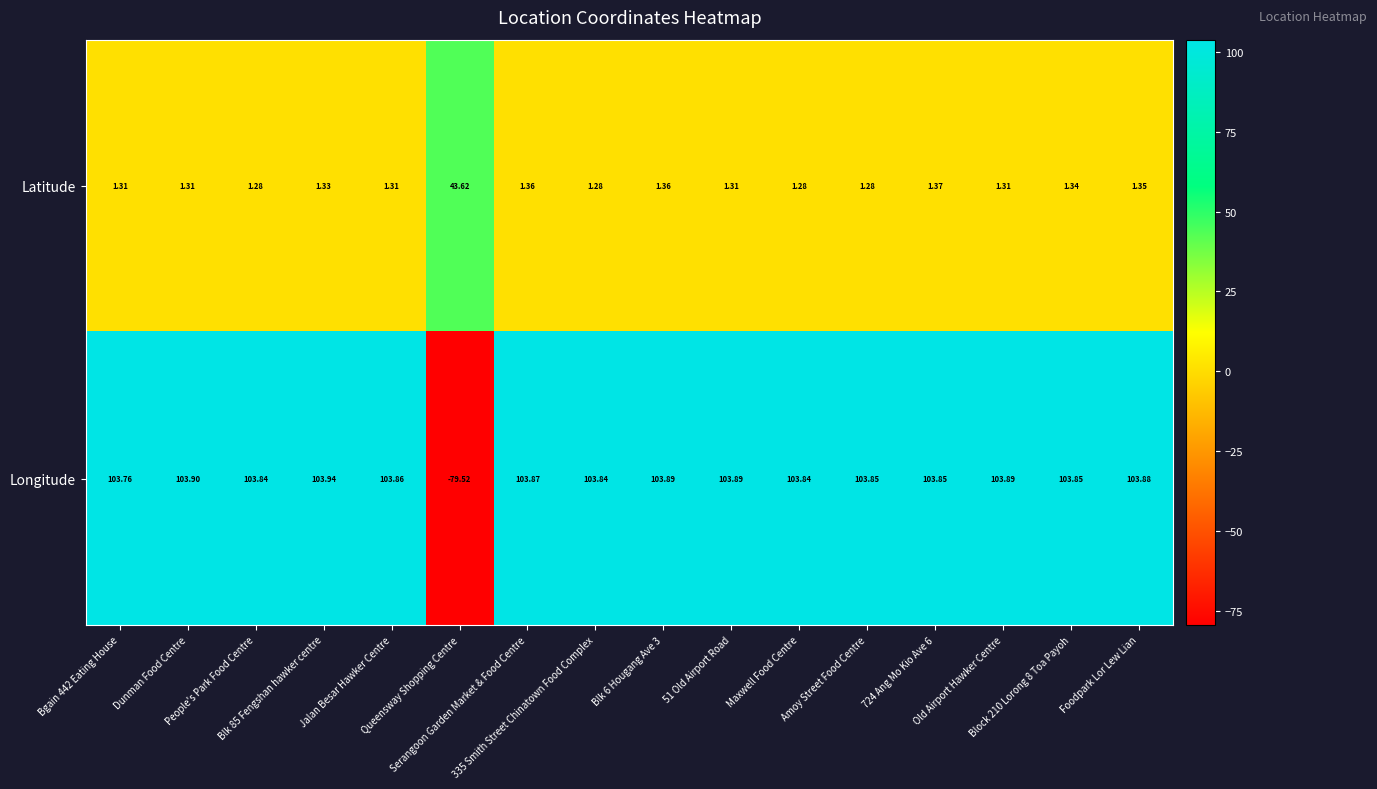

Between Queensway Shopping Centre and Foodpark Lor Lew Lian, which series saw the biggest shift?

Longitude